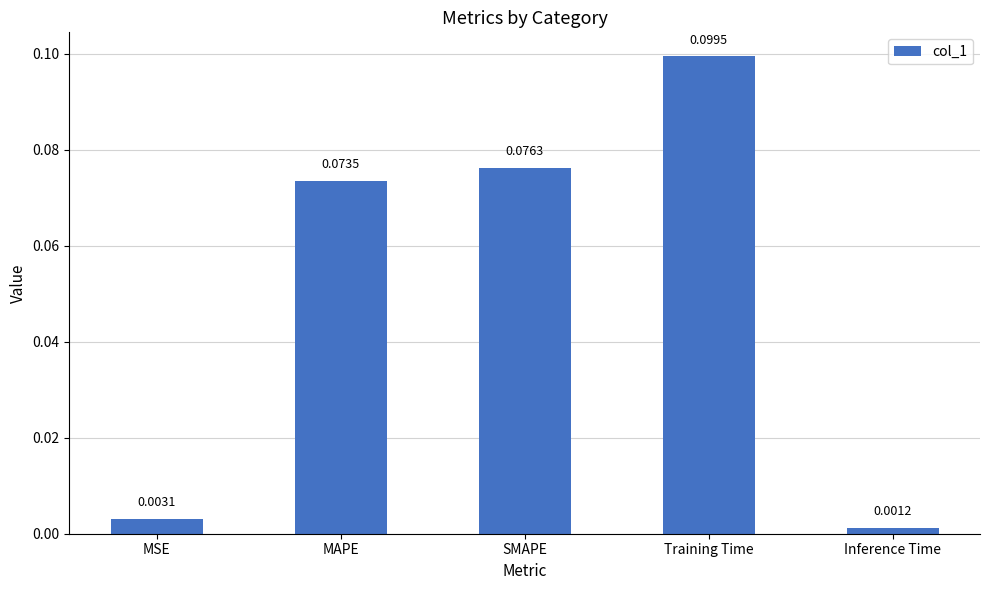

What is the sum of all values?

0.3